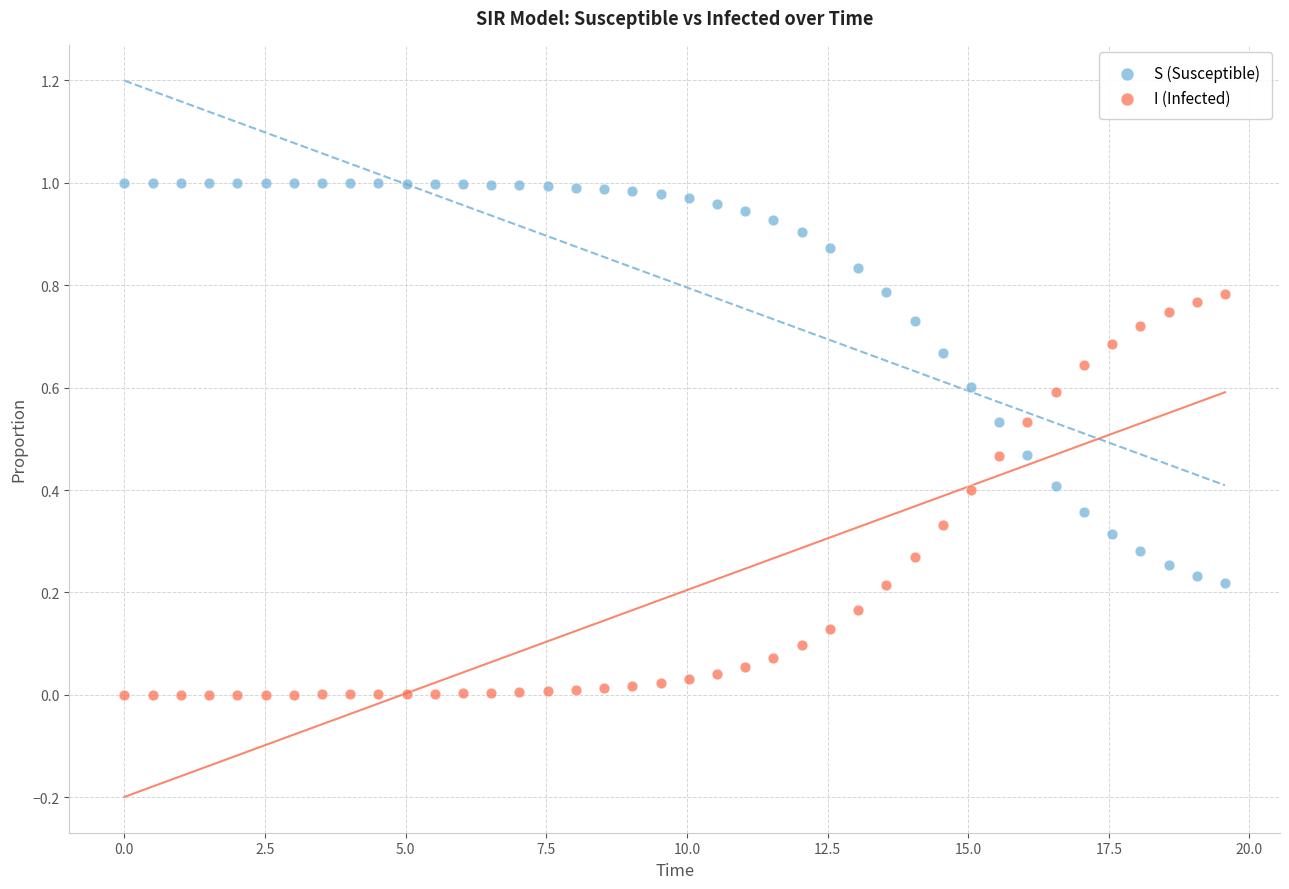

Which series contains the highest Y value?

S (Susceptible)